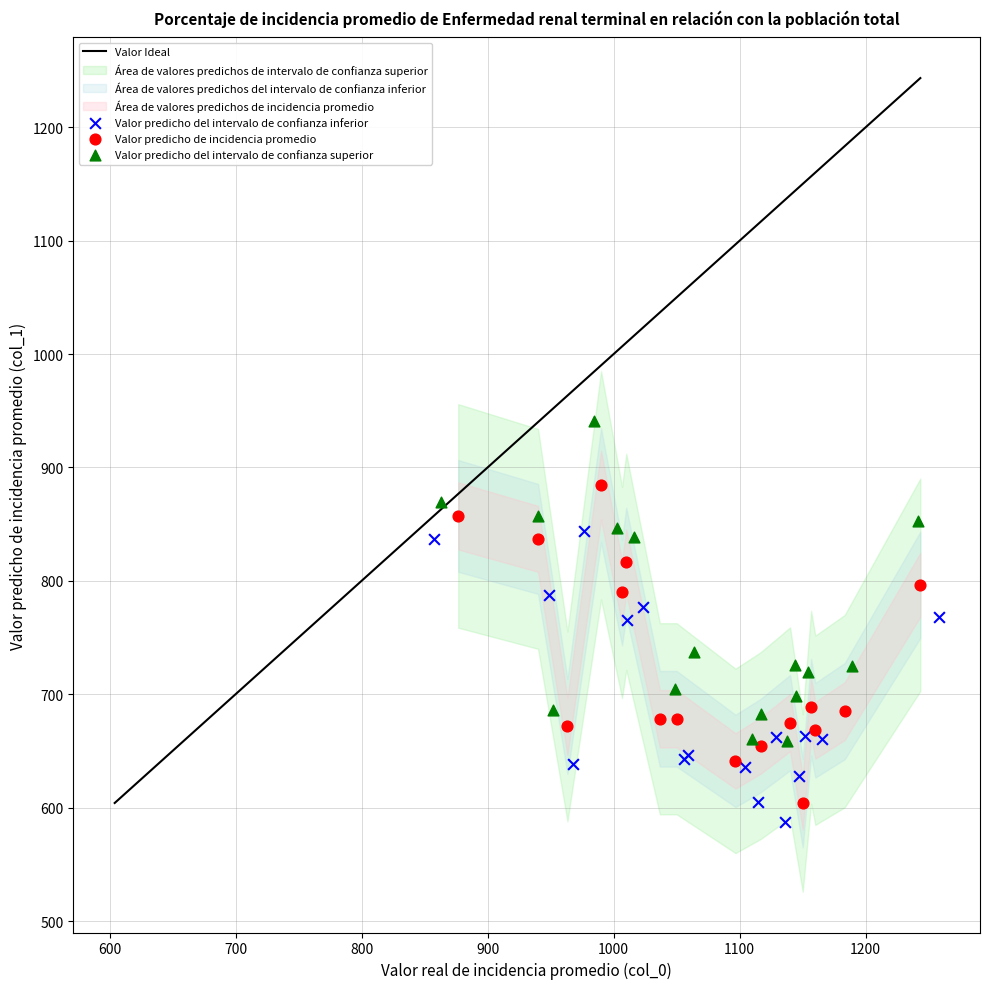

Which series reaches the maximum Y coordinate?

Valor predicho del intervalo de confianza superior